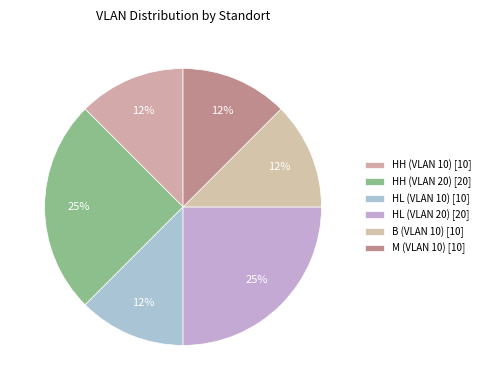

Is it true that M (VLAN 10) is 2% of the pie?

False